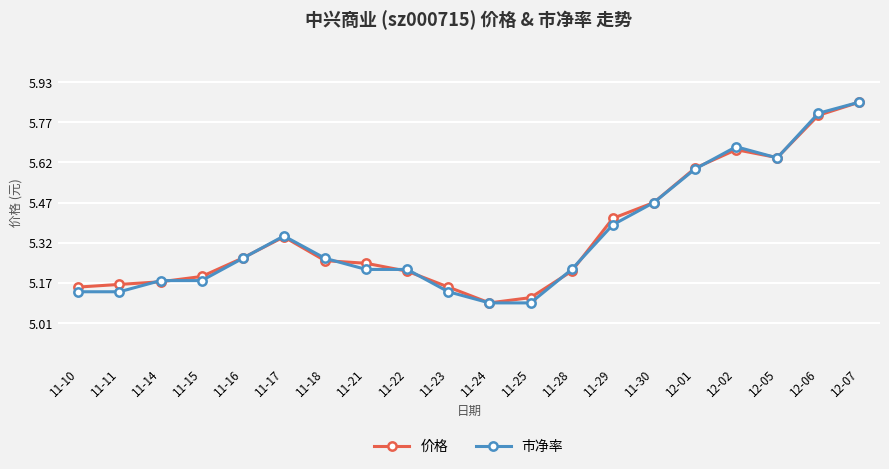

Between 11-23 and 11-29, which series saw the biggest shift?

价格